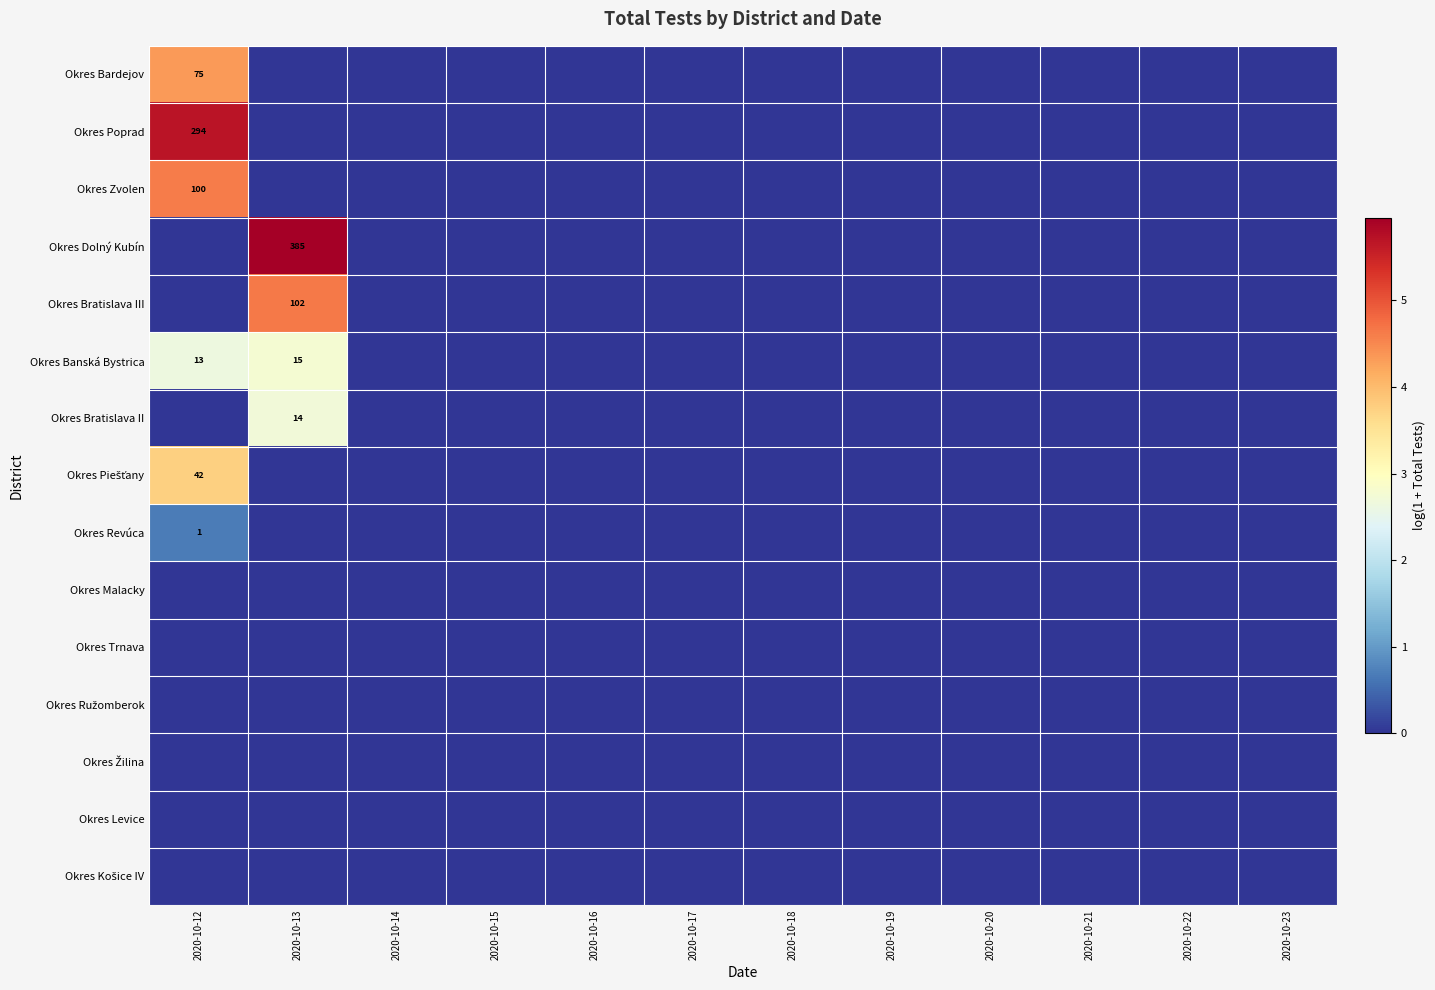

At which category is the sum across all series the highest?

2020-10-12